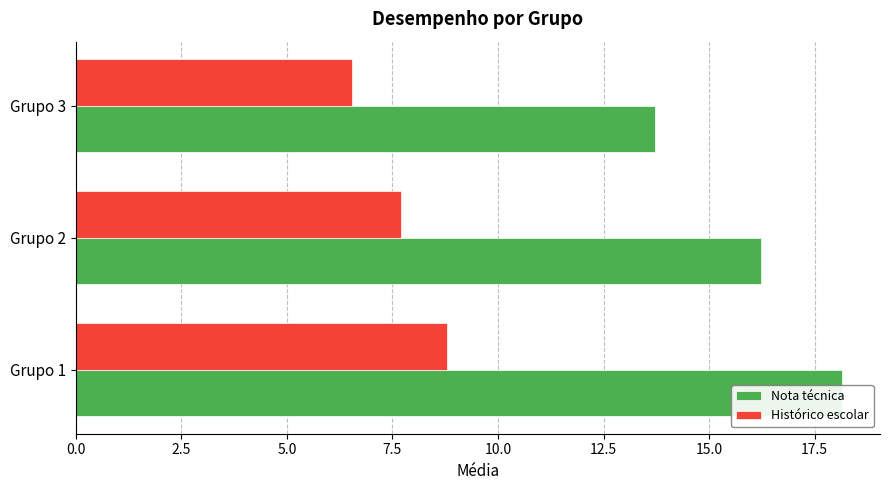

Are the bars horizontal?

Yes